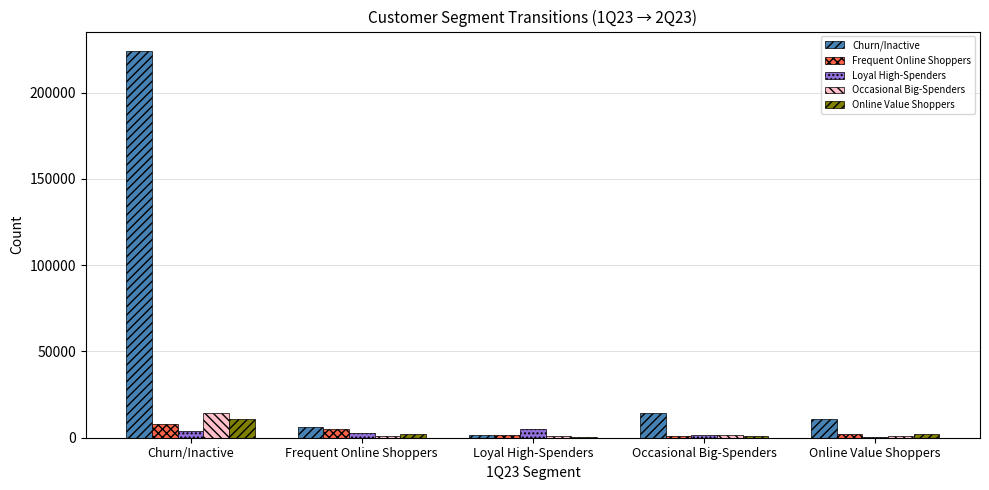

Where does the Frequent Online Shoppers series first go above 1972?

Churn/Inactive